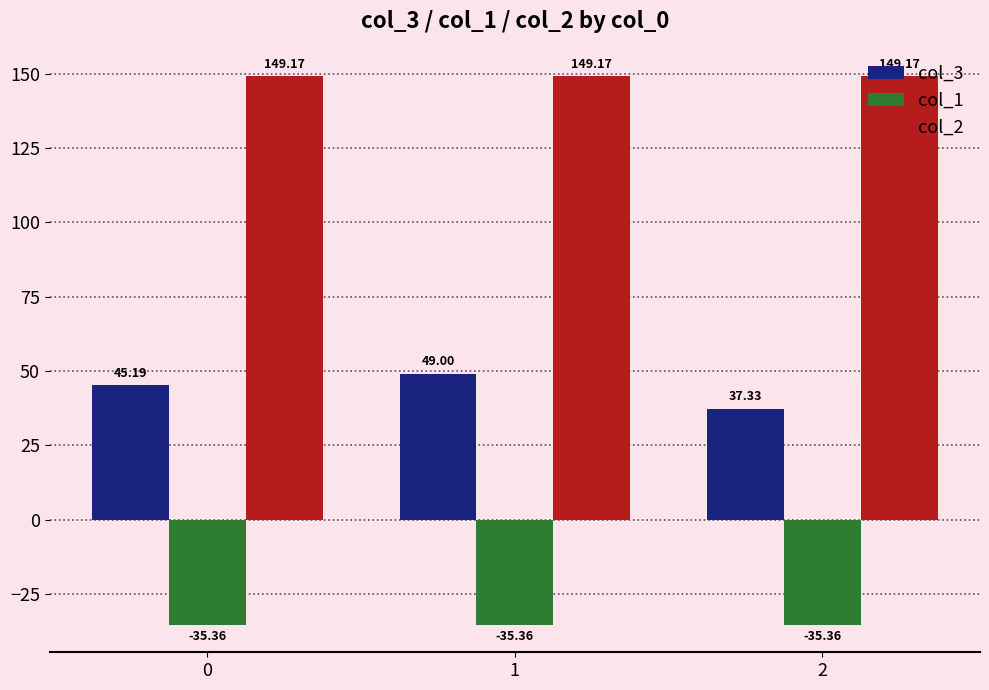

The col_2 series shows 73.2 at 1. True or false?

False